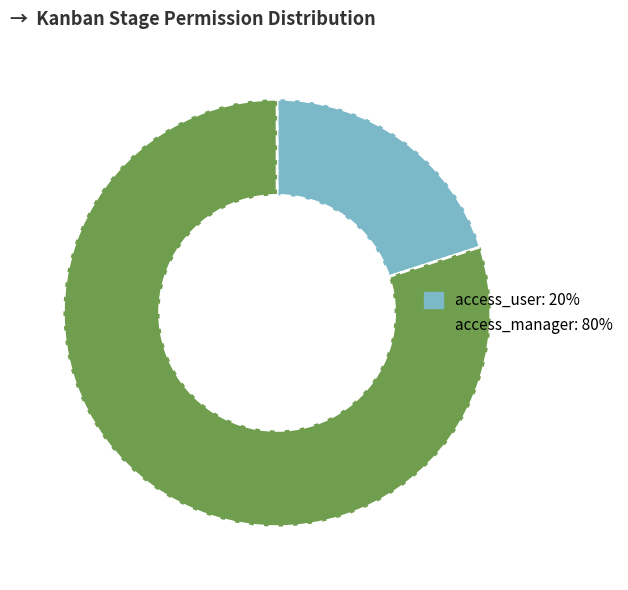

Which slice is the smallest?

access_user